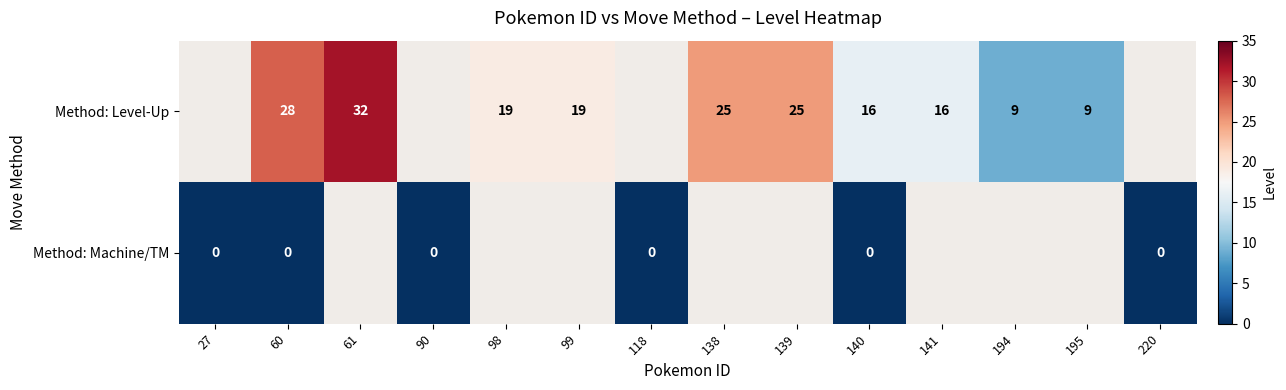

Between 118 and 140, which is larger?

140